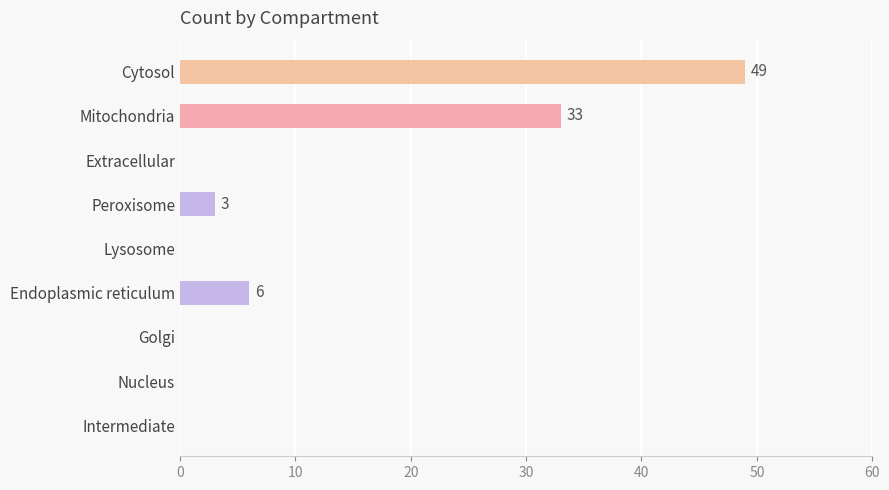

Reading top to bottom, list all the values displayed in this chart.

Cytosol=49	Mitochondria=33	Extracellular=0	Peroxisome=3	Lysosome=0	Endoplasmic reticulum=6	Golgi=0	Nucleus=0	Intermediate=0